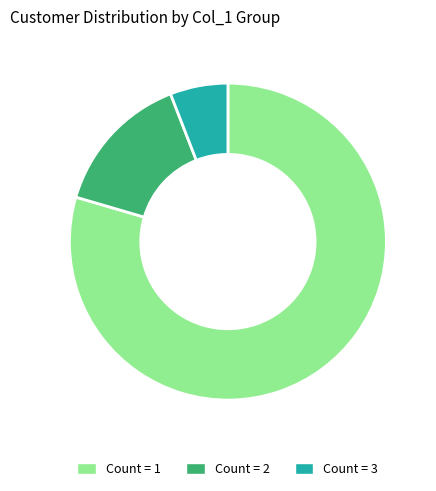

What is the ratio of the value at Count = 1 to the value at Count = 3?

13.5